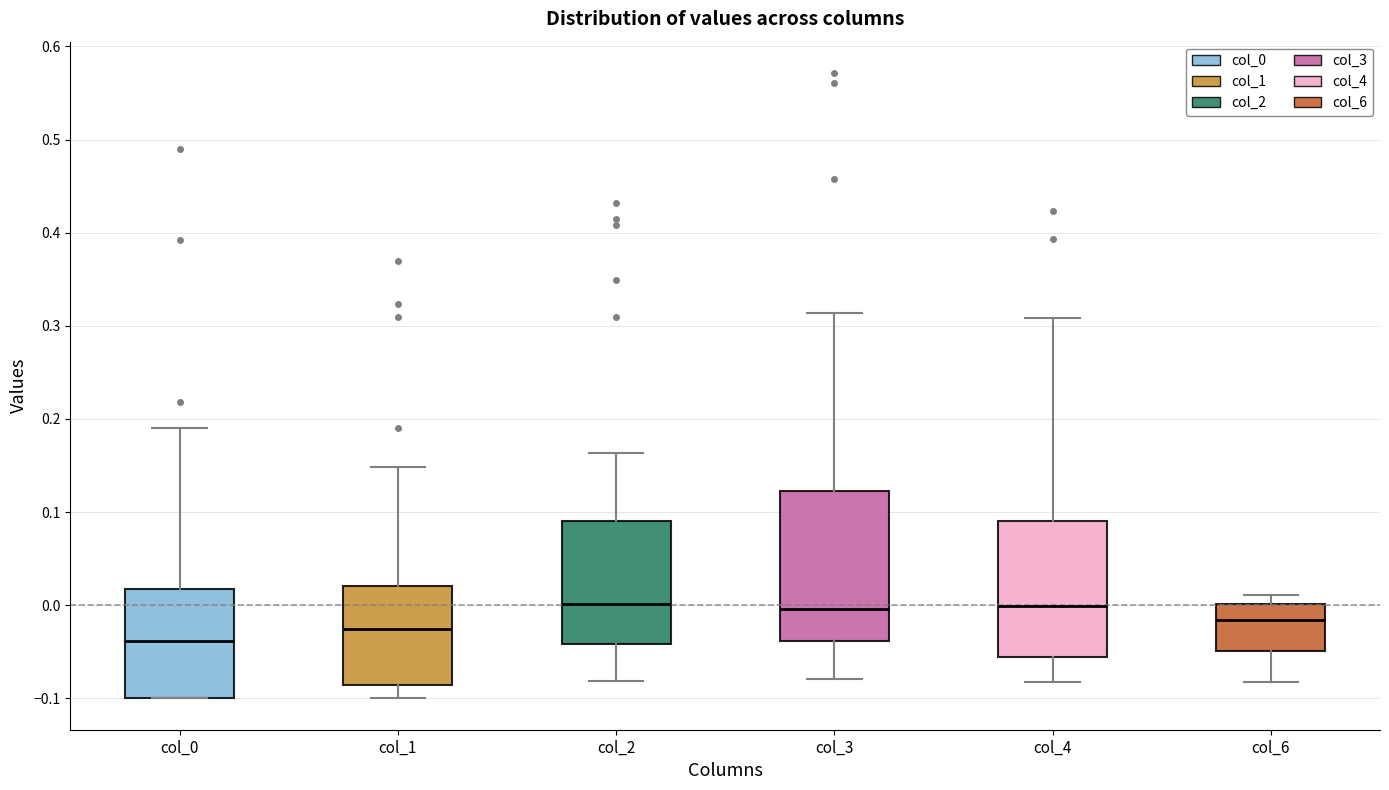

Reading left to right, read every box against the y-axis: the position of its median line, the range the box covers, and the ends of its whiskers. The values are not printed on the chart, so give them approximately, as read against the axis.

col_0: median -0.04, box -0.10 to 0.02, whiskers -0.10 to 0.19
col_1: median -0.03, box -0.09 to 0.02, whiskers -0.10 to 0.15
col_2: median 0.00, box -0.04 to 0.09, whiskers -0.08 to 0.16
col_3: median 0.00, box -0.04 to 0.12, whiskers -0.08 to 0.31
col_4: median 0.00, box -0.06 to 0.09, whiskers -0.08 to 0.31
col_6: median -0.02, box -0.05 to 0.00, whiskers -0.08 to 0.01